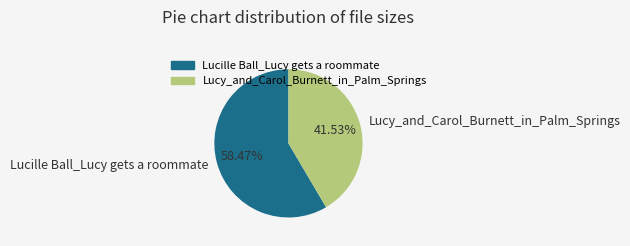

Does any single category account for the majority?

Yes